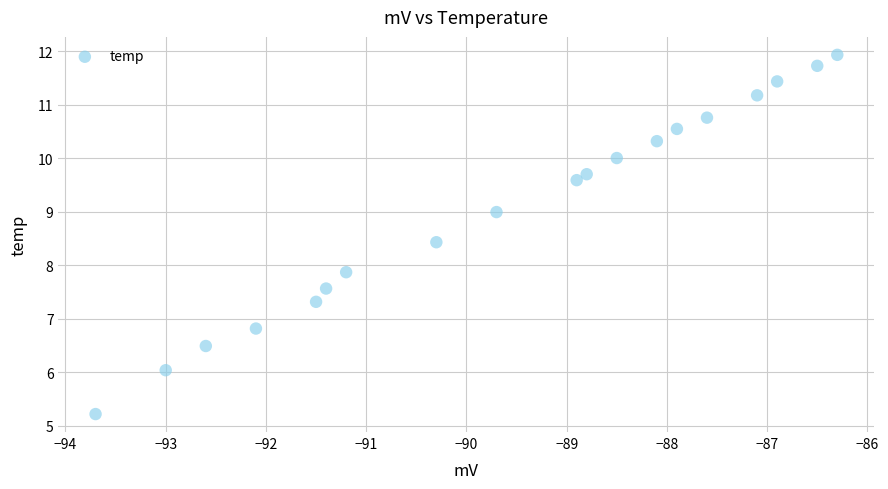

What is the range of X values (max minus min)?

7.4